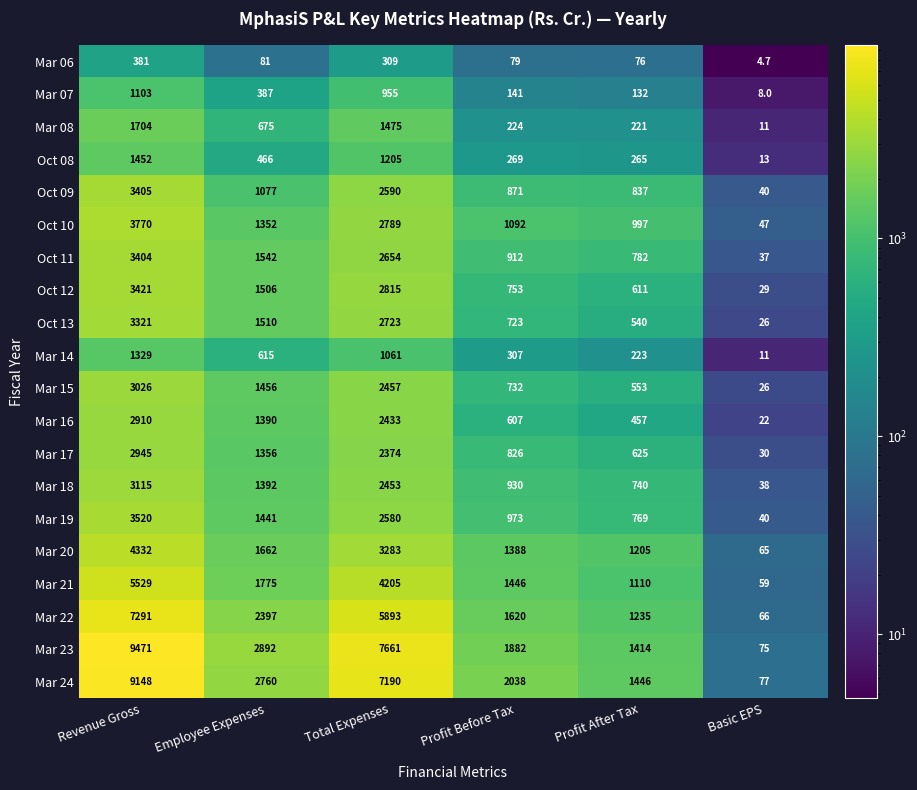

What is the difference between the Mar 18 values at Profit Before Tax and Profit After Tax?

190.0